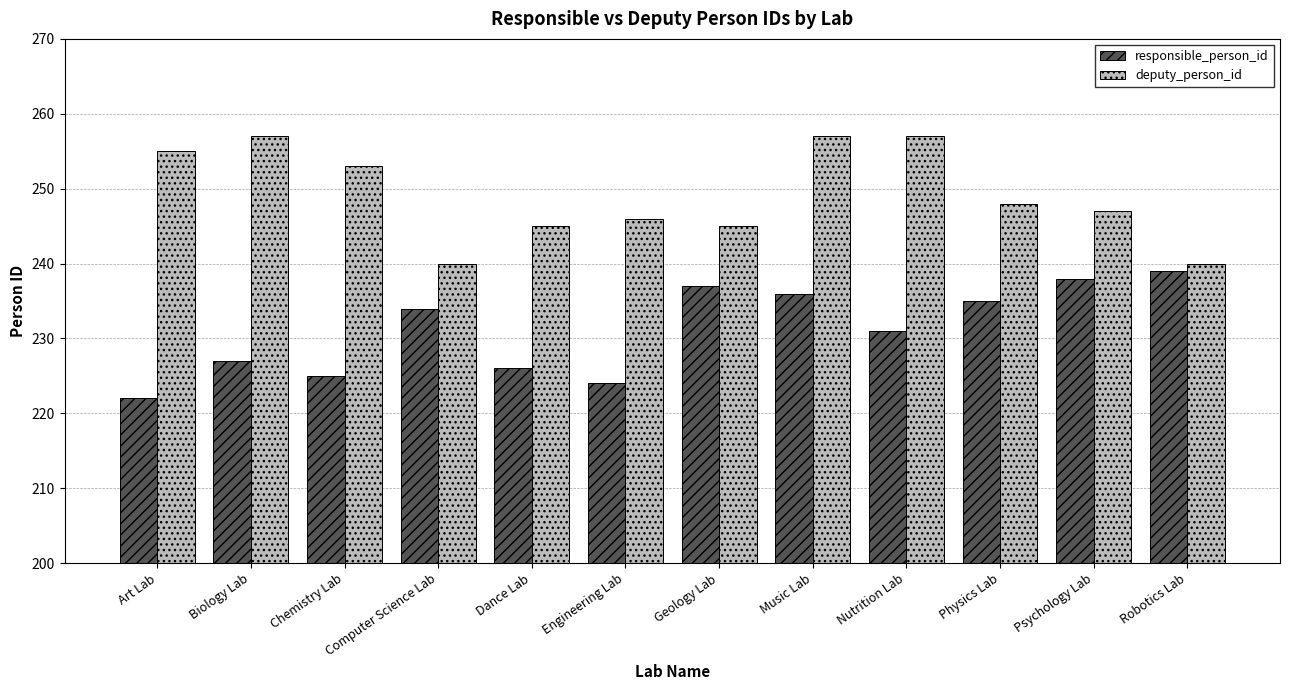

How many groups of bars are there?

12